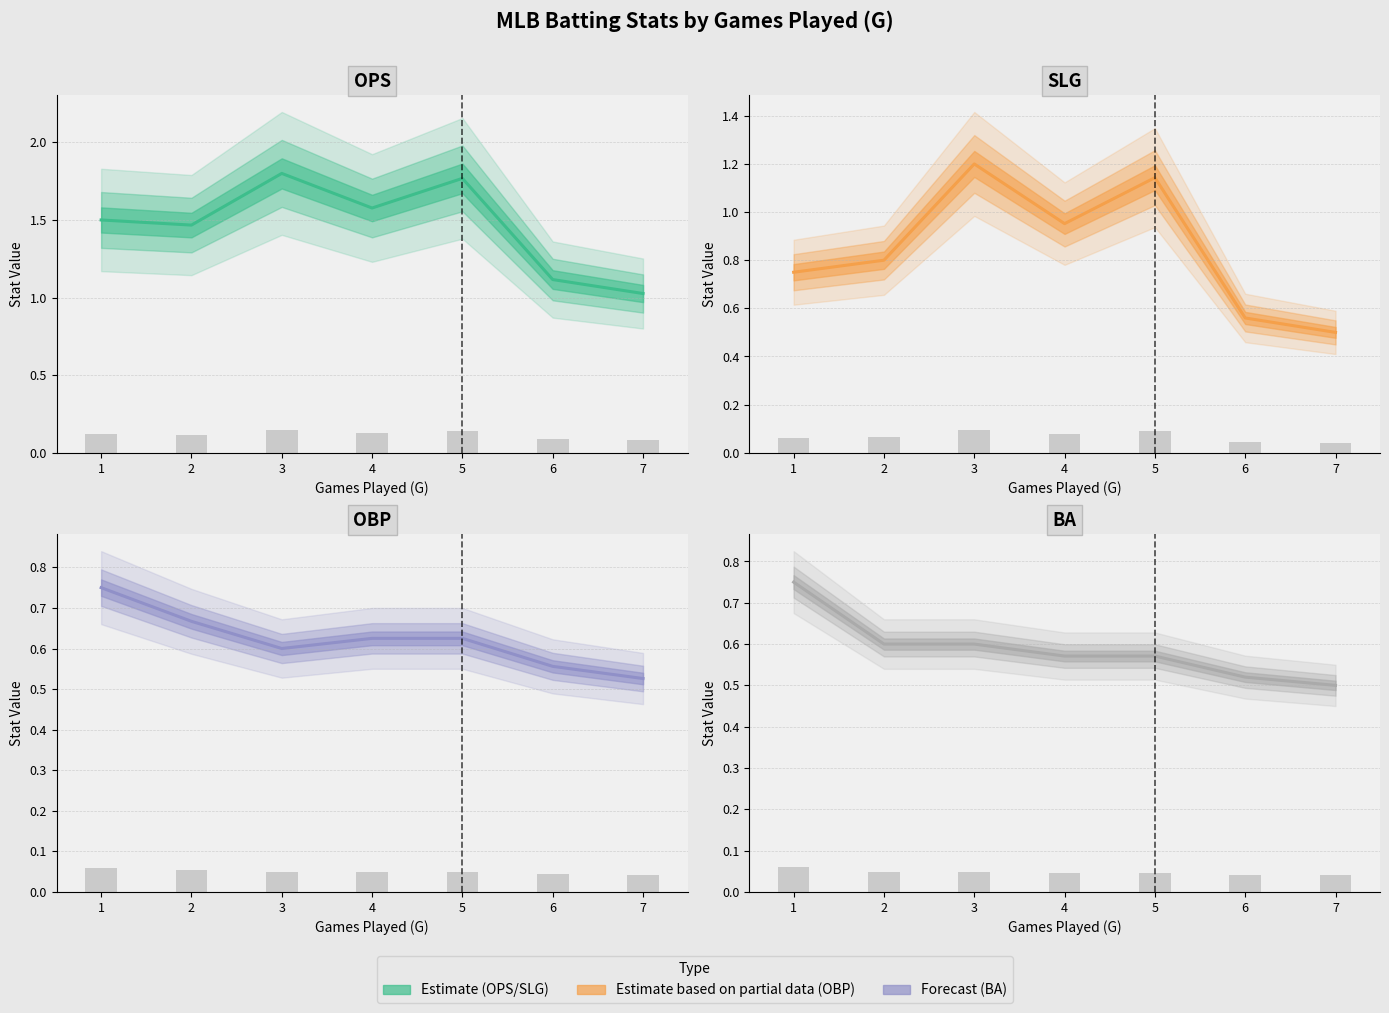

What is the difference between the second highest and second lowest values in the SLG series?

0.6